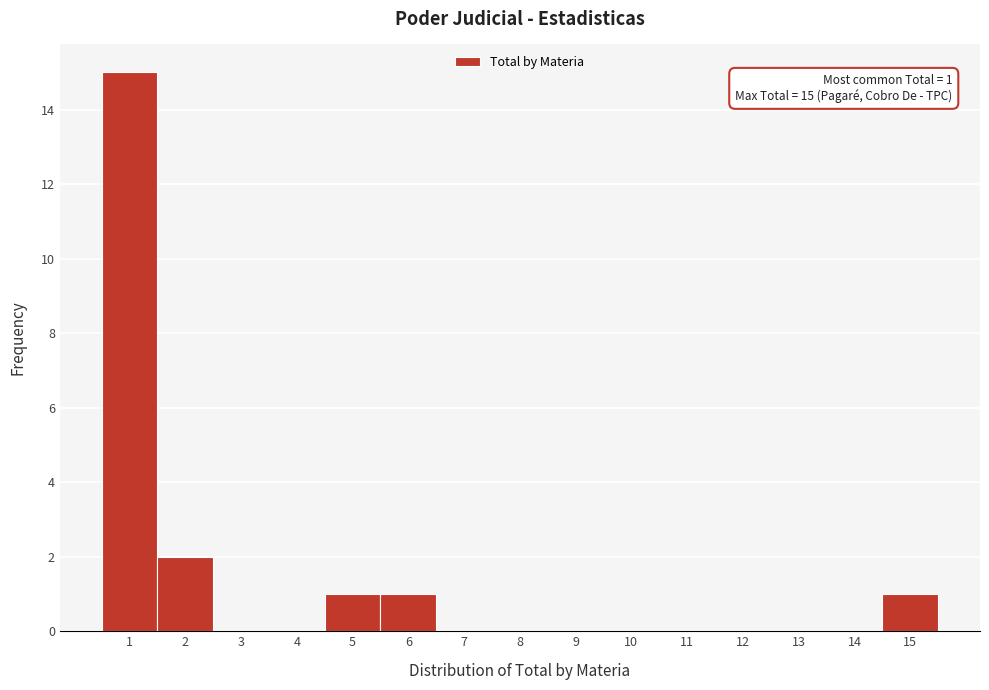

Which range on the x-axis has the tallest bar?

0.5 to 1.5